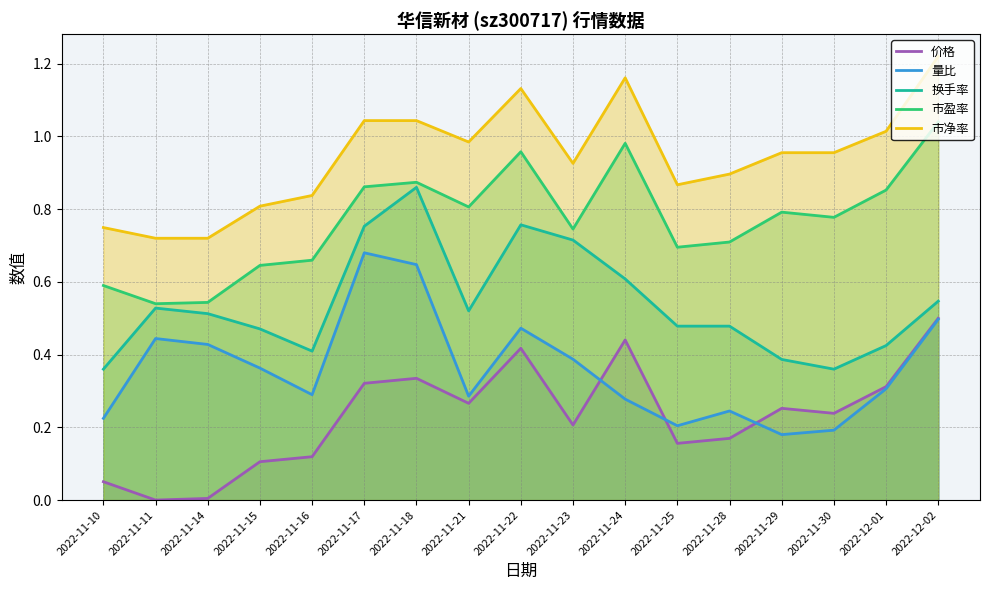

What is the difference between the second highest and second lowest values in the 换手率 series?

0.4